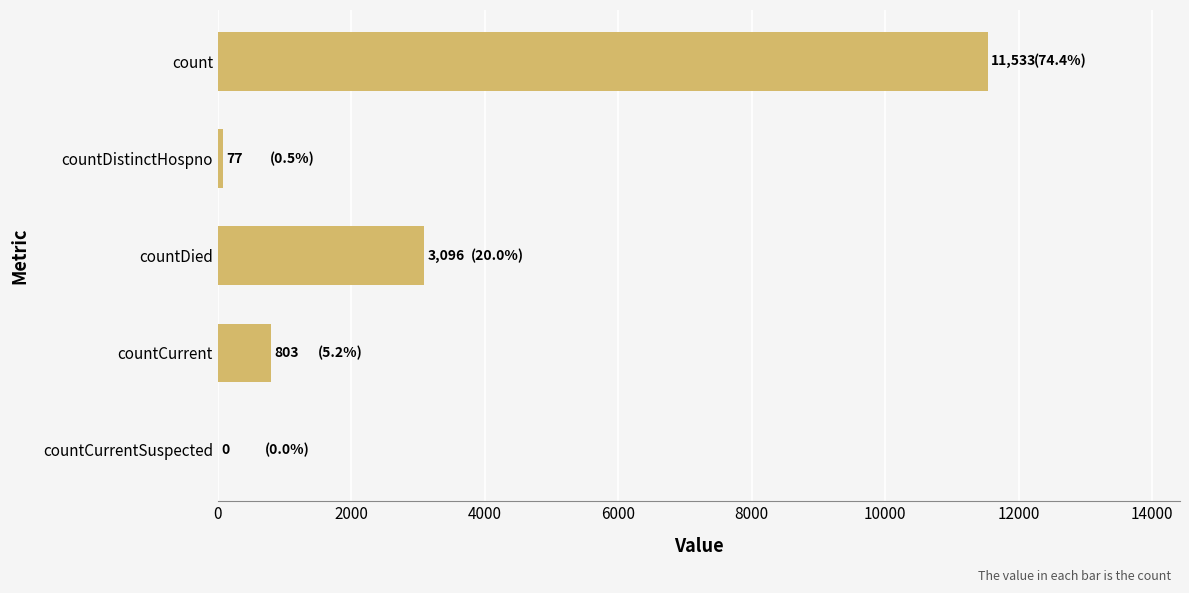

Reading top to bottom, extract all data points from this chart.

count=11533	countDistinctHospno=77	countDied=3096	countCurrent=803	countCurrentSuspected=0